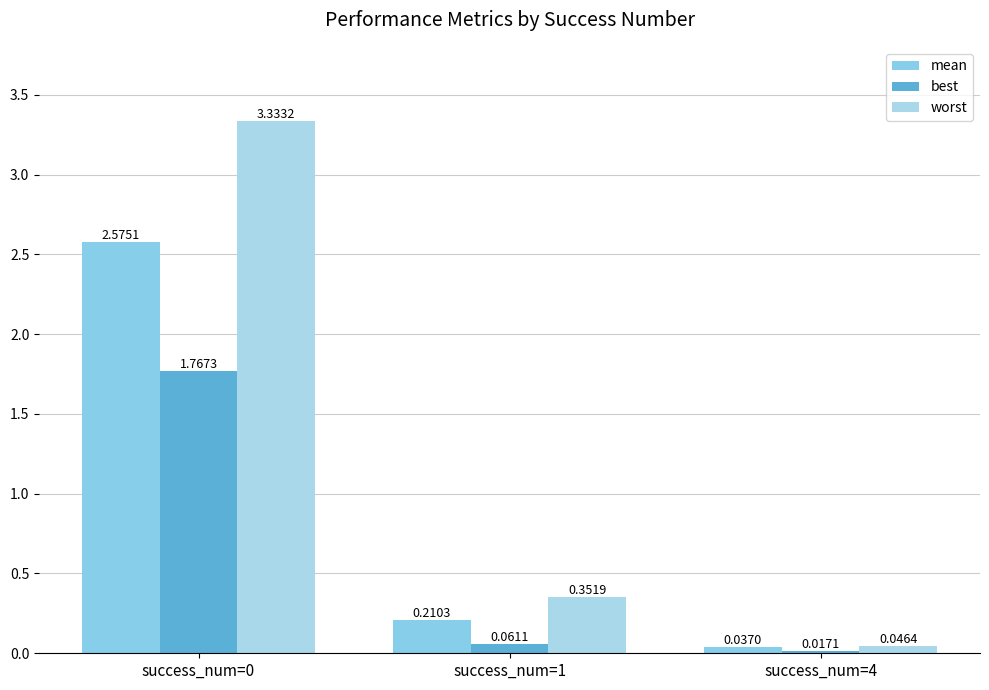

How many distinct data groups are displayed?

3